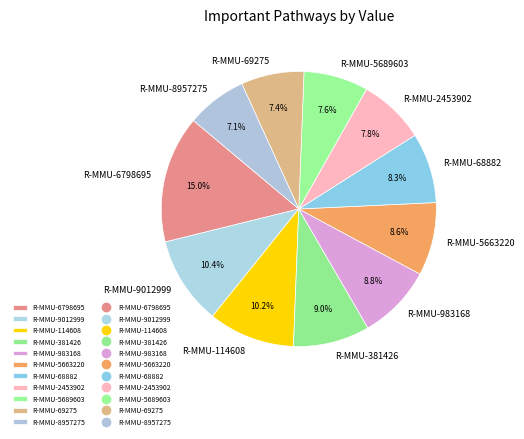

Which slice is the largest?

R-MMU-6798695